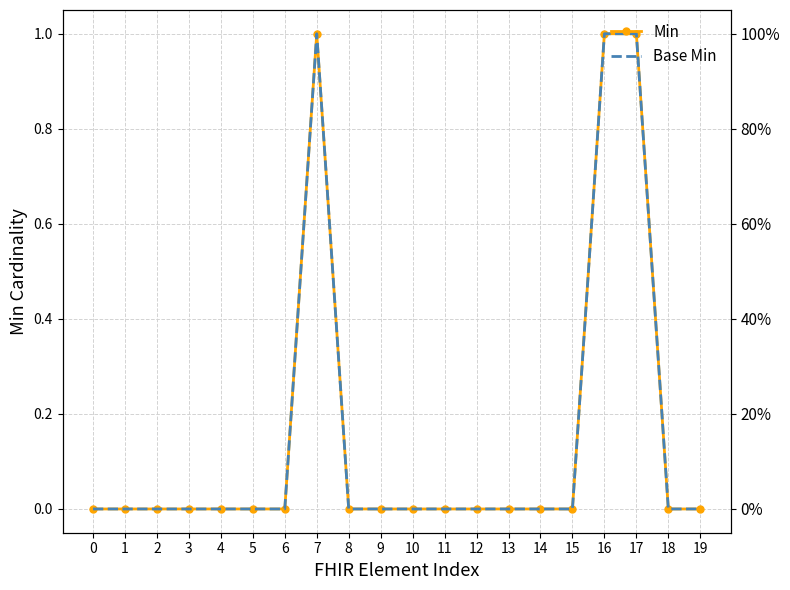

How many series are shown in this chart?

2